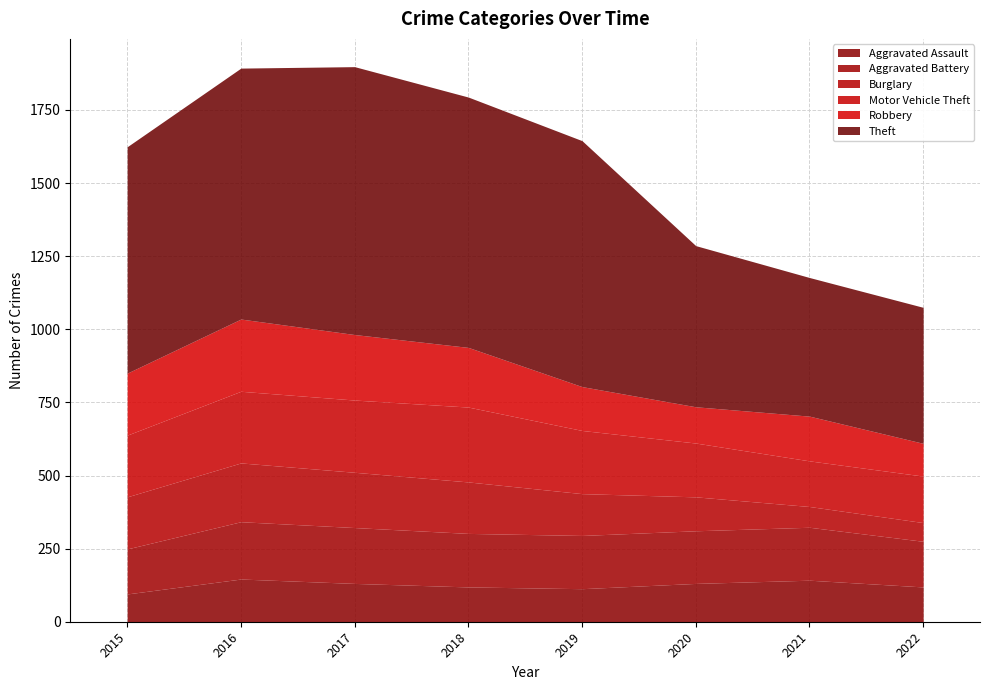

True or false: Theft has a value of 1401 at 2016.

False